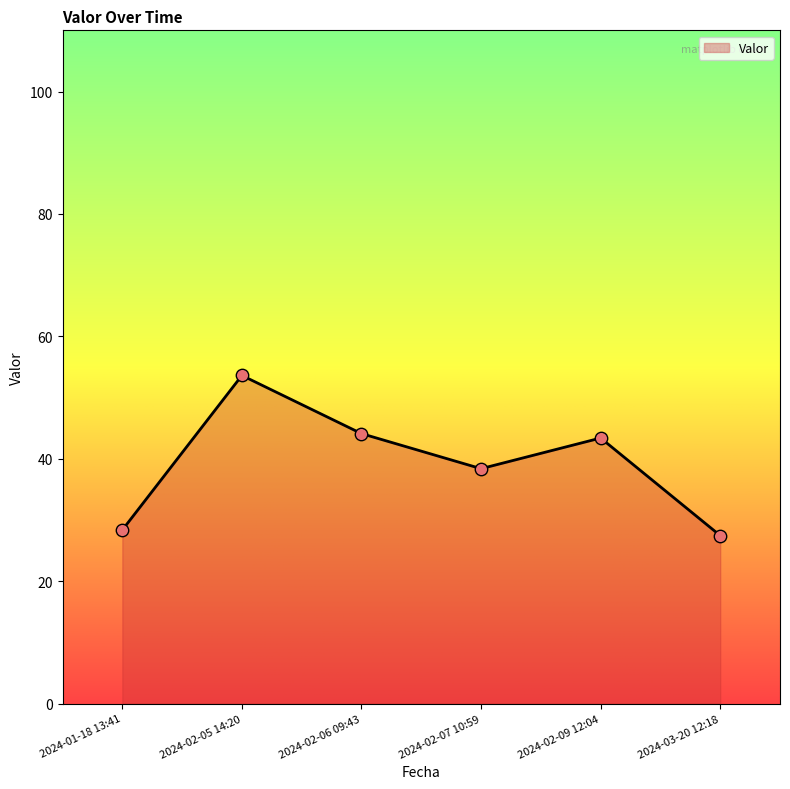

What is the ratio of the value at 2024-02-07 10:59 to the value at 2024-02-05 14:20?

0.7